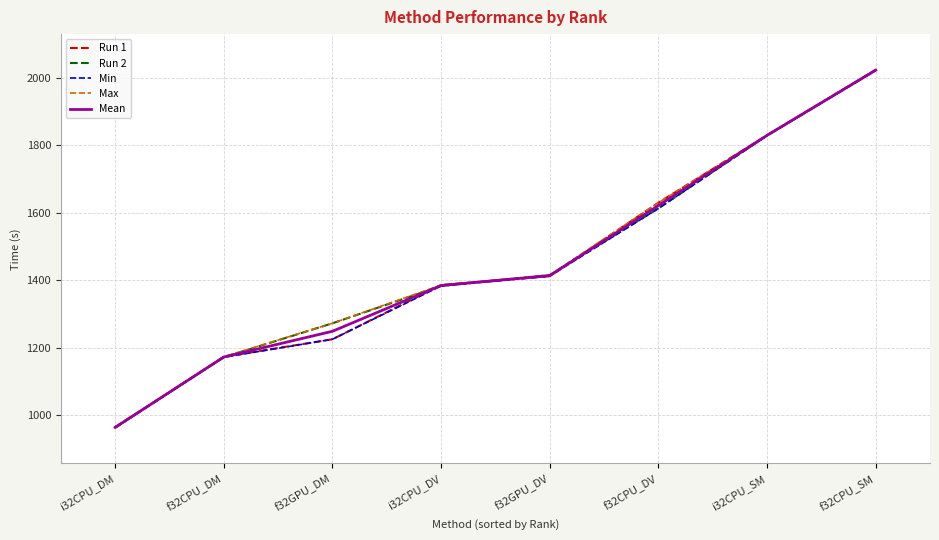

Reading right to left, transcribe all the data shown in this chart.

Run 1: f32CPU_SM=2022.9	i32CPU_SM=1829.3	f32CPU_DV=1629.5	f32GPU_DV=1412.0	i32CPU_DV=1385.5	f32GPU_DM=1225.0	f32CPU_DM=1173.2	i32CPU_DM=963.0
Run 2: f32CPU_SM=2021.5	i32CPU_SM=1828.5	f32CPU_DV=1612.6	f32GPU_DV=1415.2	i32CPU_DV=1382.9	f32GPU_DM=1272.3	f32CPU_DM=1171.6	i32CPU_DM=964.9
Min: f32CPU_SM=2021.5	i32CPU_SM=1828.5	f32CPU_DV=1612.6	f32GPU_DV=1412.0	i32CPU_DV=1382.9	f32GPU_DM=1225.0	f32CPU_DM=1171.6	i32CPU_DM=963.0
Max: f32CPU_SM=2022.9	i32CPU_SM=1829.3	f32CPU_DV=1629.5	f32GPU_DV=1415.2	i32CPU_DV=1385.5	f32GPU_DM=1272.3	f32CPU_DM=1173.2	i32CPU_DM=964.9
Mean: f32CPU_SM=2022.2	i32CPU_SM=1828.9	f32CPU_DV=1621.1	f32GPU_DV=1413.6	i32CPU_DV=1384.2	f32GPU_DM=1248.7	f32CPU_DM=1172.4	i32CPU_DM=964.0